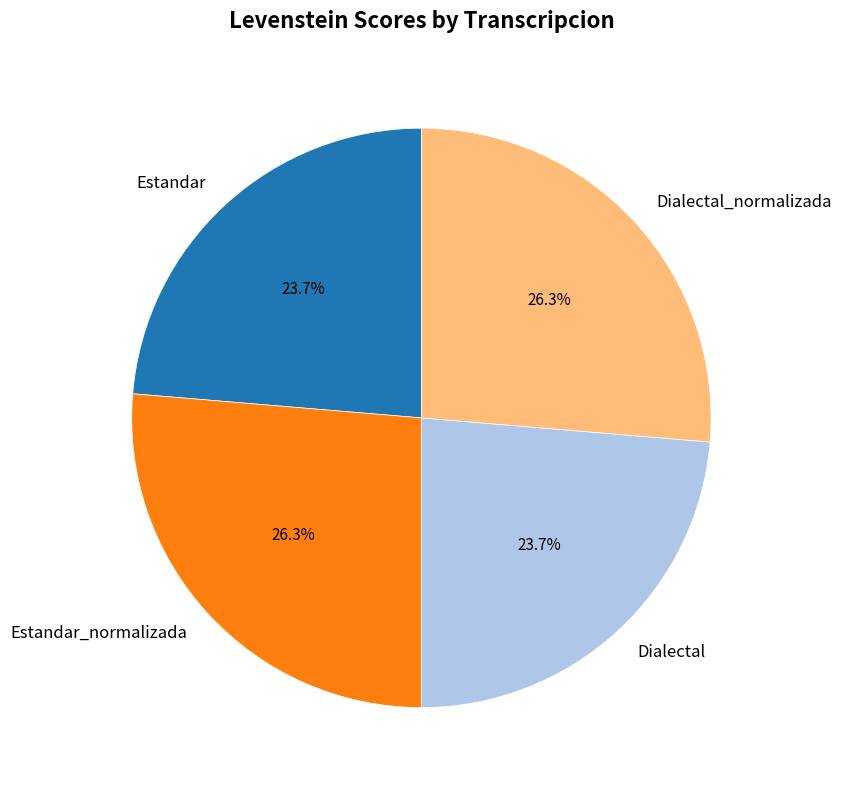

Approximately how many times larger is the value at Dialectal compared to Estandar?

1.0